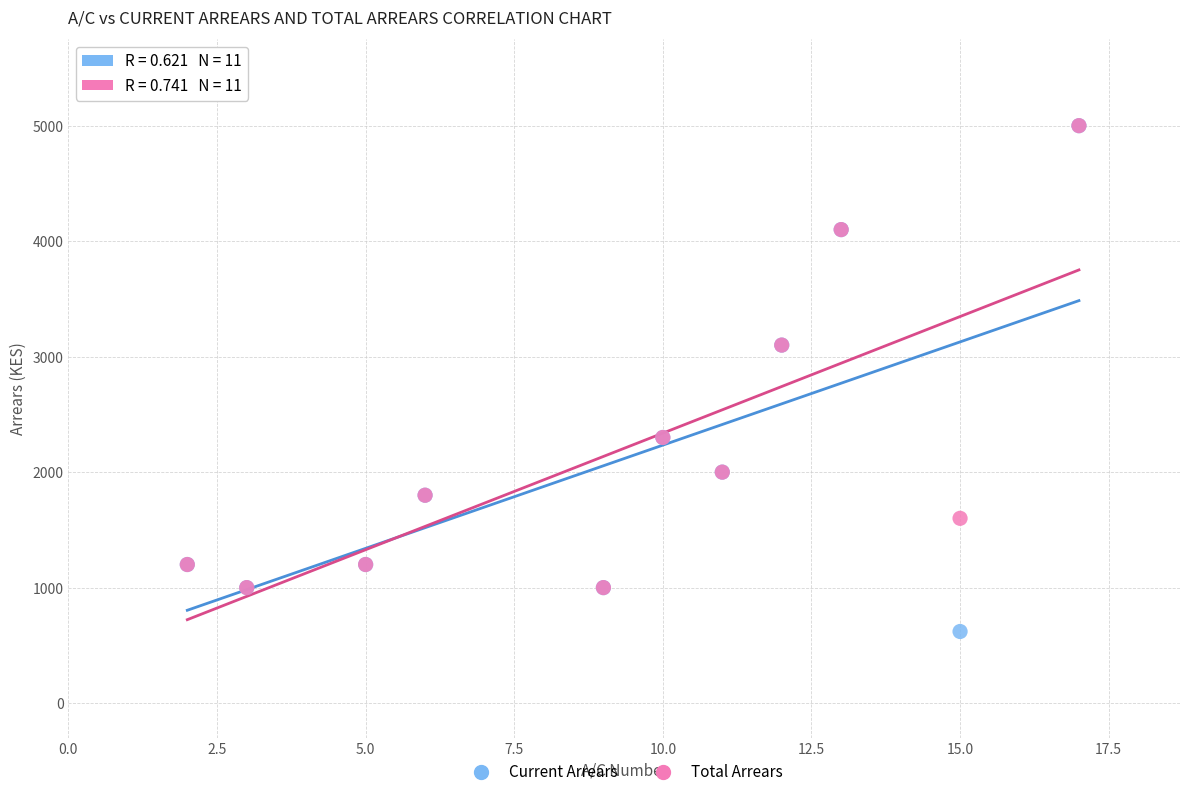

What are all the series names shown in the legend?

Current Arrears, Total Arrears